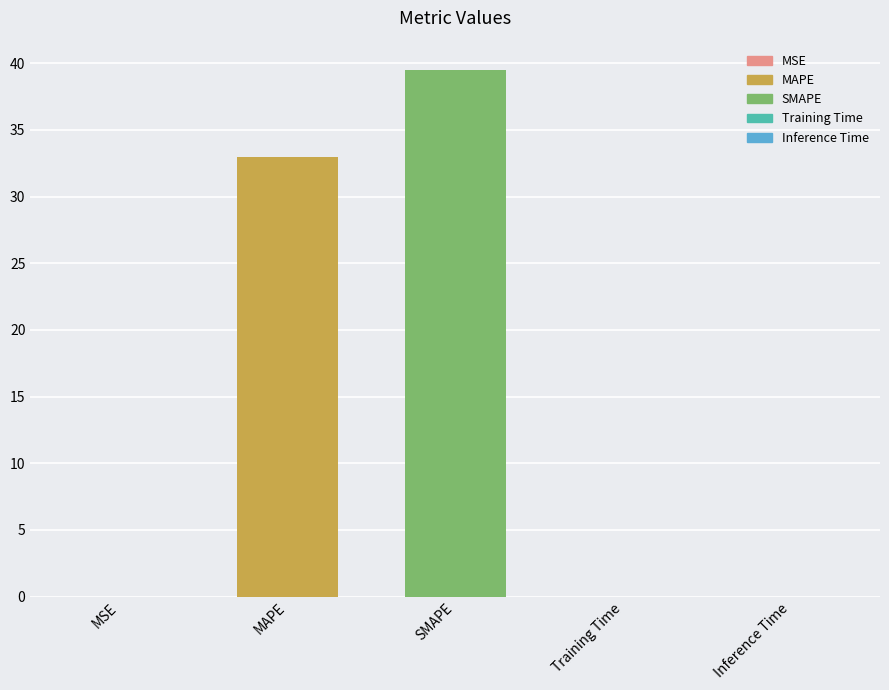

What is the sum of the values at Training Time and MAPE?

33.0